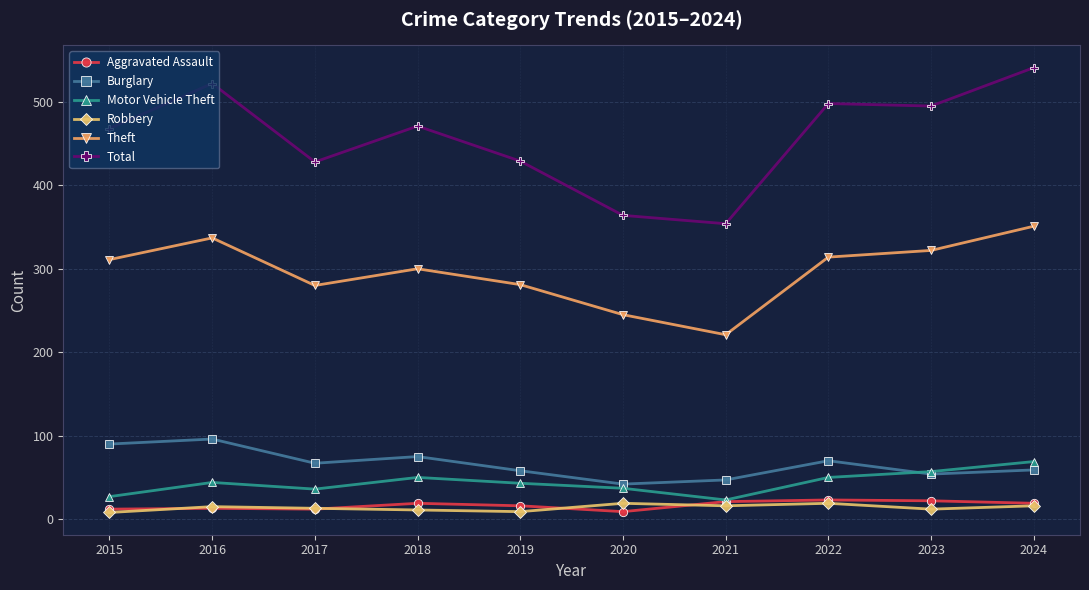

How many data points does each series have?

10